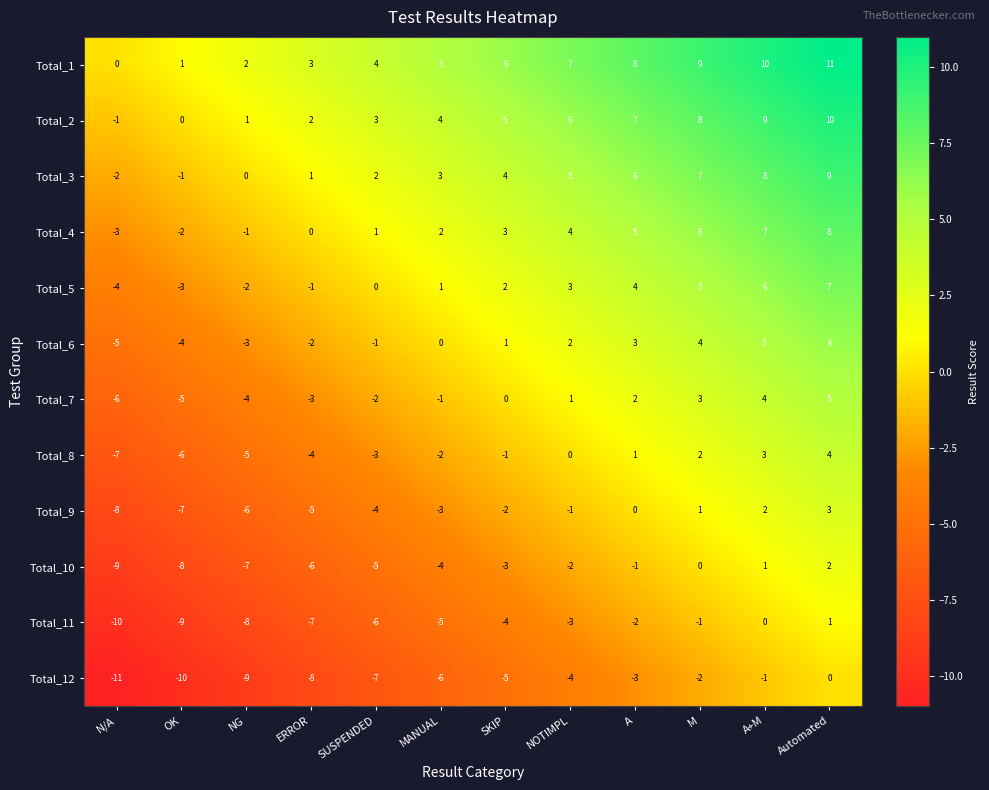

At M, list the series in order from smallest to largest.

Total_12, Total_11, Total_10, Total_9, Total_8, Total_7, Total_6, Total_5, Total_4, Total_3, Total_2, Total_1